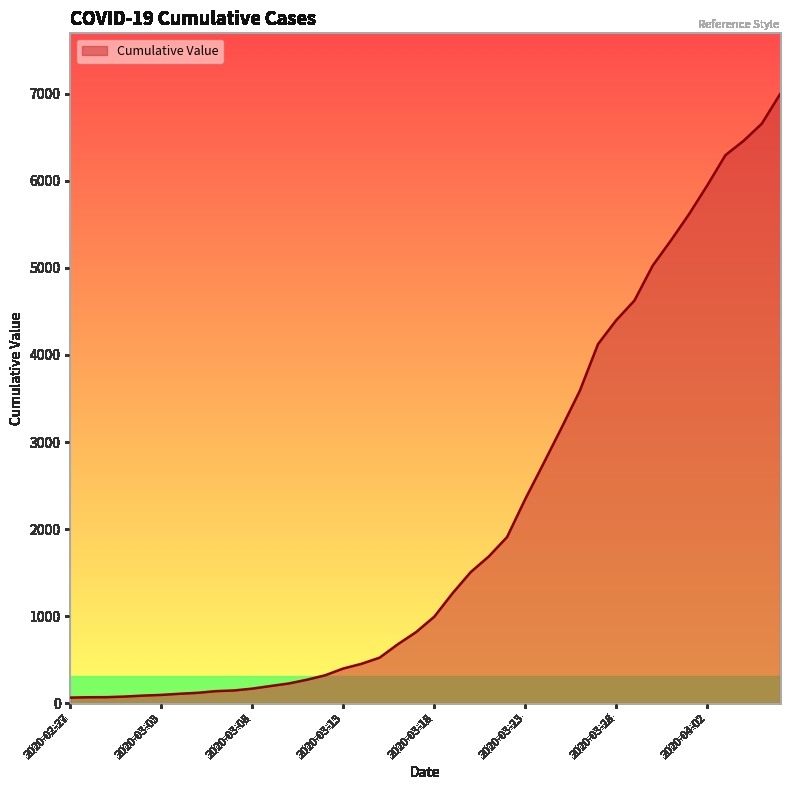

What is the difference between the maximum and minimum values?

6931